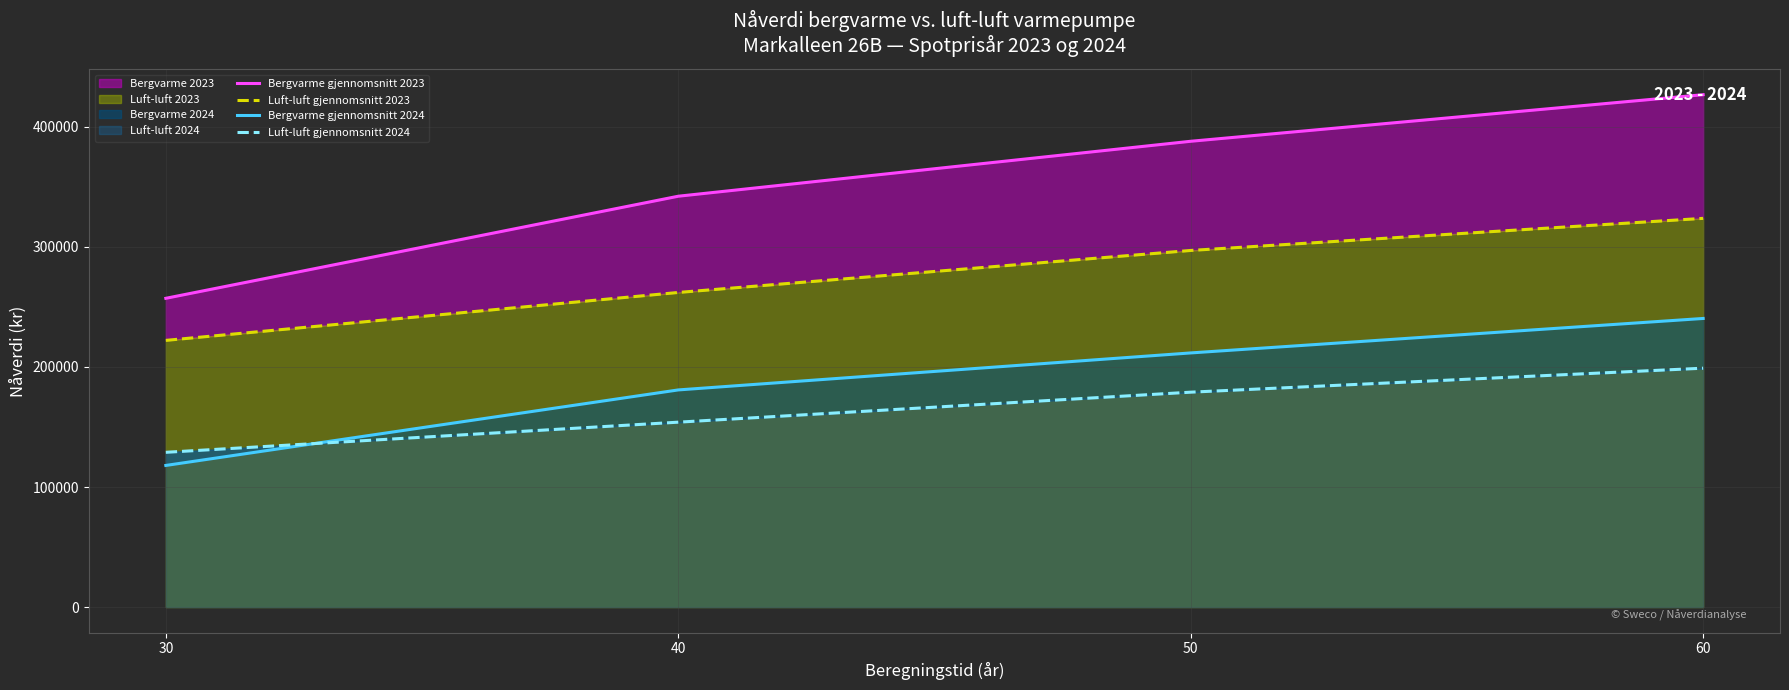

True or false: Bergvarme gjennomsnitt 2023 and Bergvarme gjennomsnitt 2024 cross at least once.

False